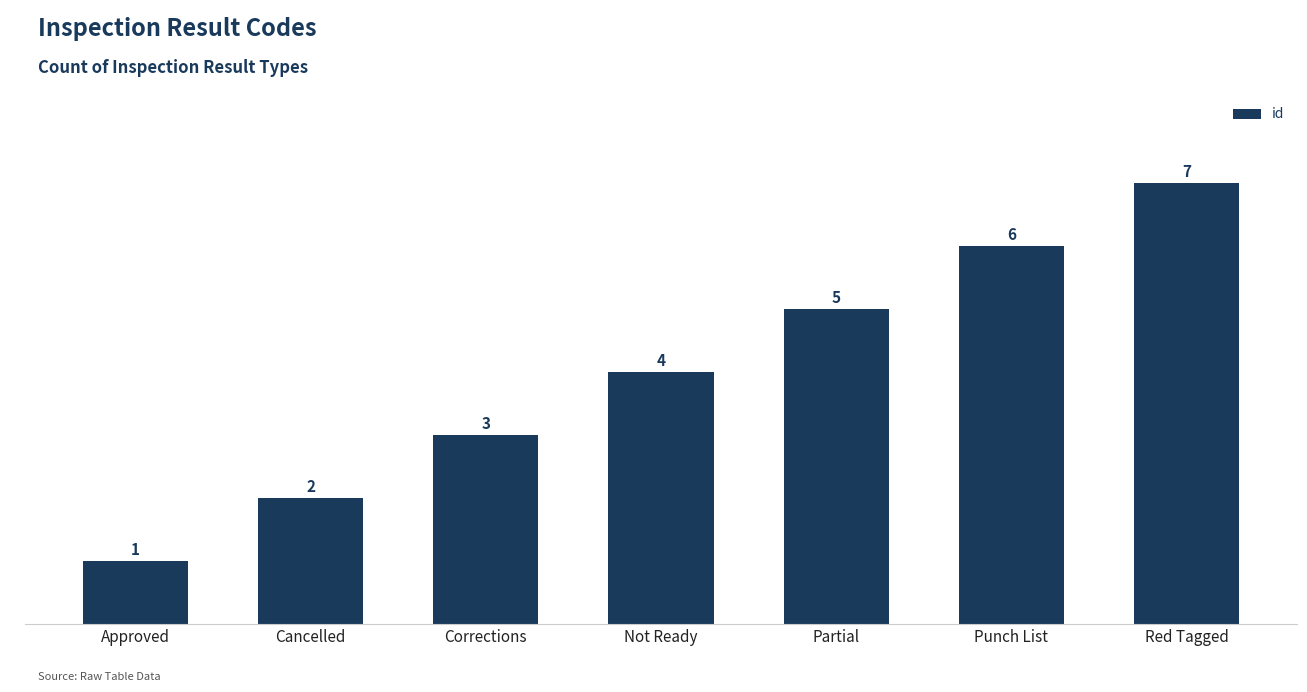

Rank the categories by value from lowest to highest.

Approved, Cancelled, Corrections, Not Ready, Partial, Punch List, Red Tagged